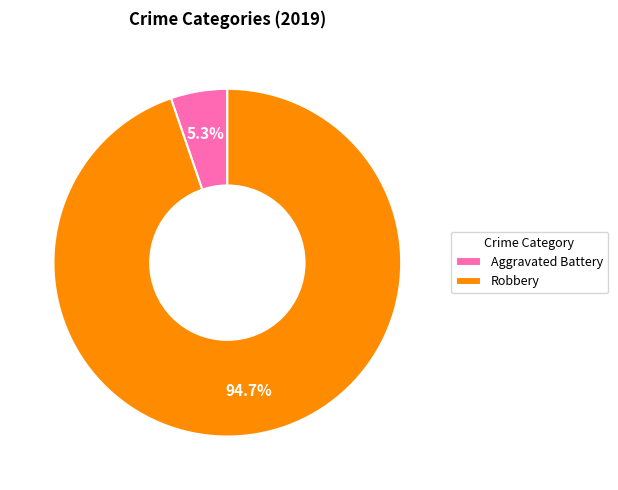

Which category has the biggest portion of the pie?

Robbery